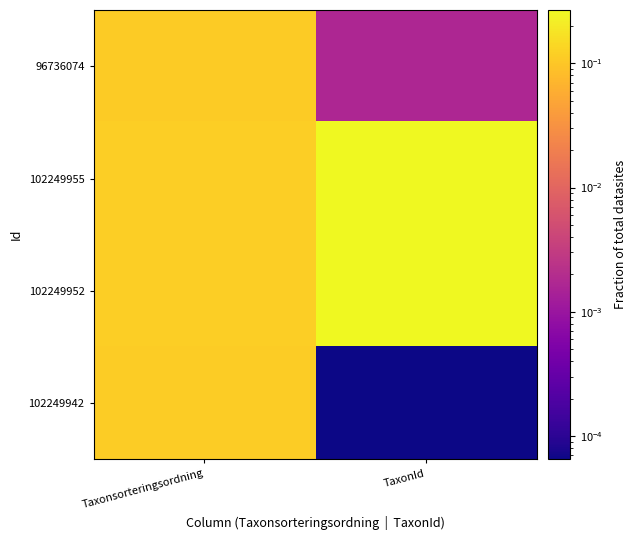

What is the total value across all series at TaxonId?

0.5